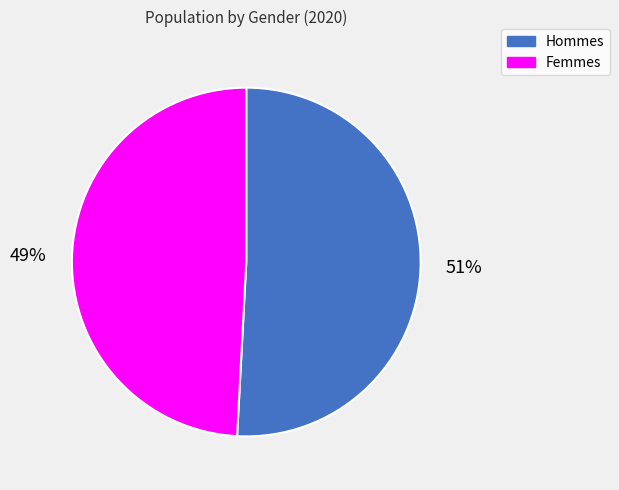

To the nearest percent, what is the difference between the largest and smallest slice percentages?

2%